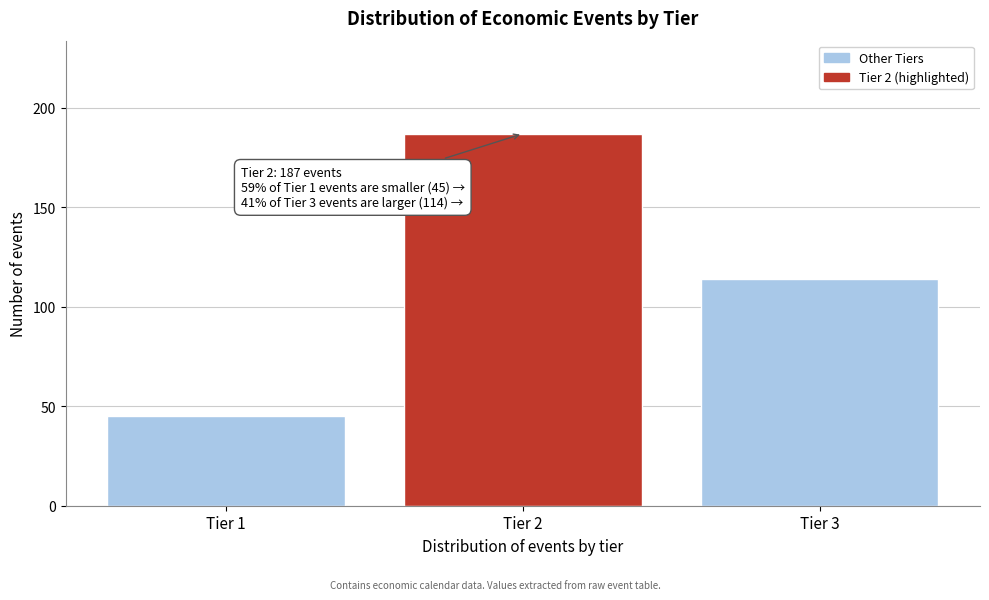

Reading left to right, what are all the values shown in this chart?

45	187	114